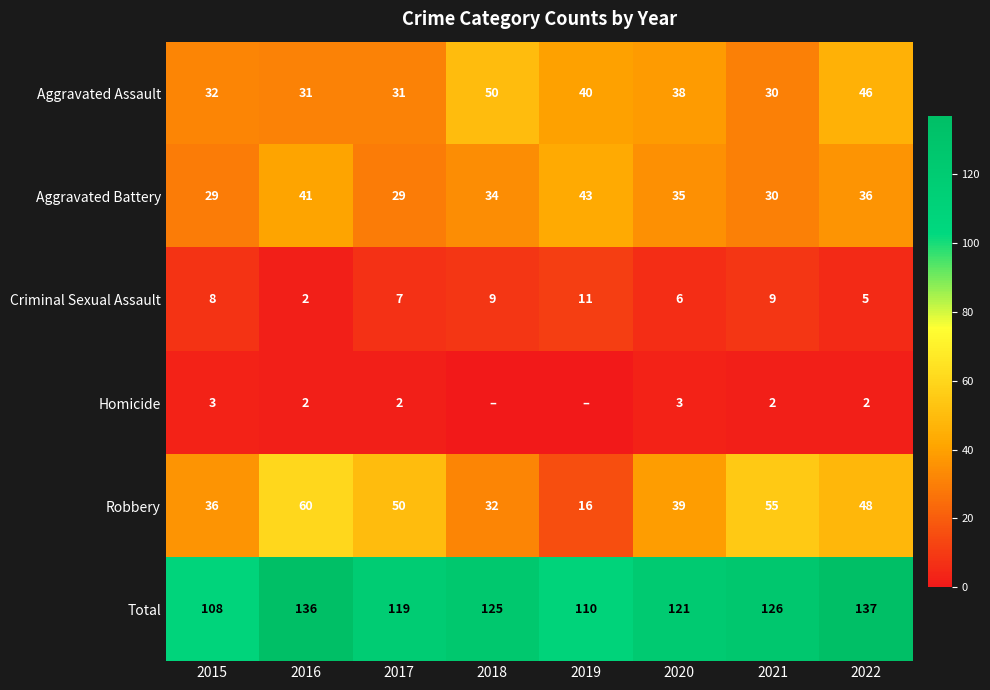

Which has a higher value, 2020 or 2017?

2020